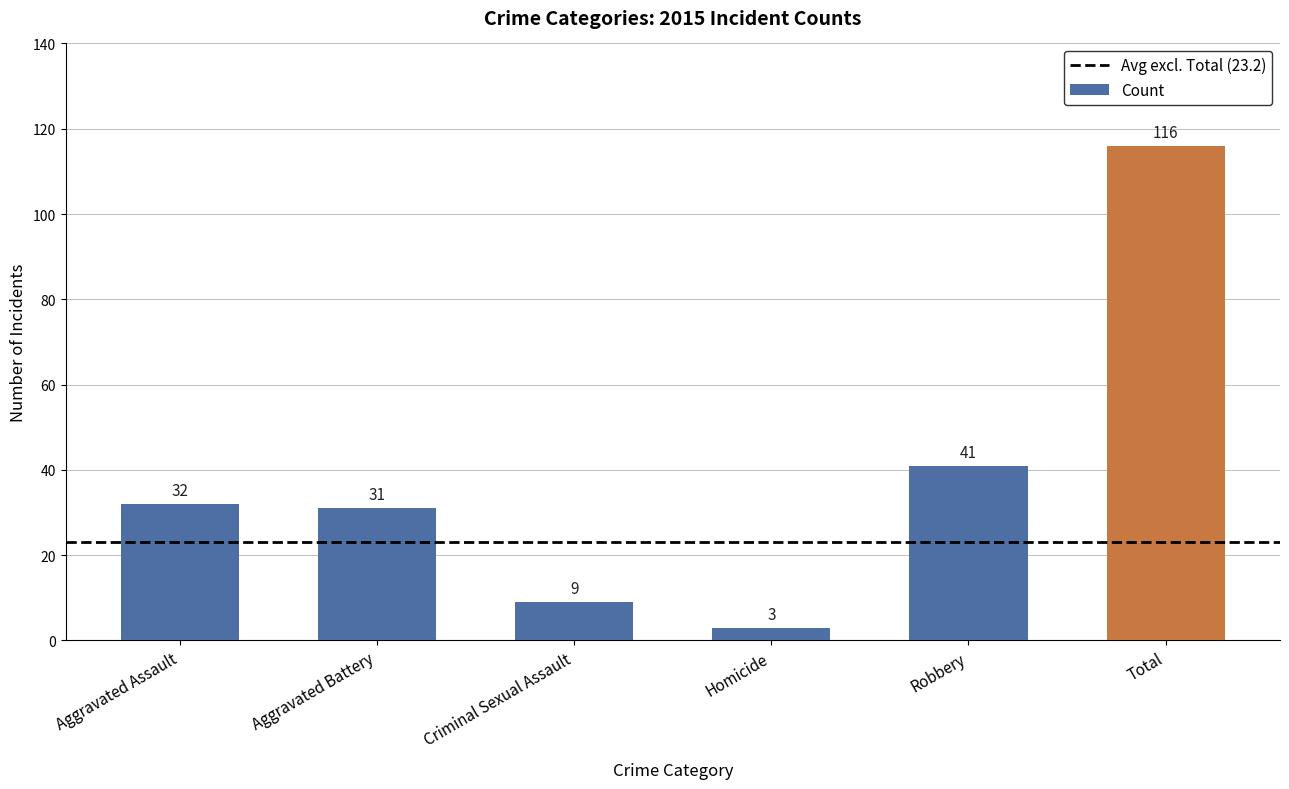

Rank the categories by value from lowest to highest.

Homicide, Criminal Sexual Assault, Aggravated Battery, Aggravated Assault, Robbery, Total